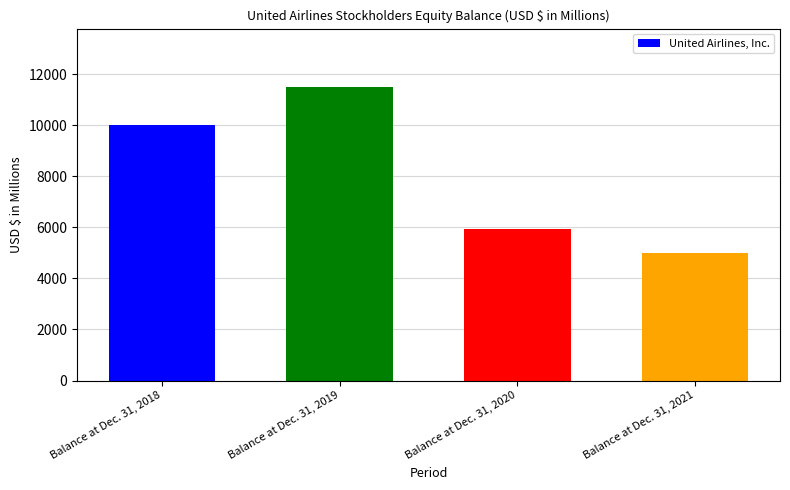

Reading right to left, what are all the values shown in this chart?

4998	5928	11492	10004